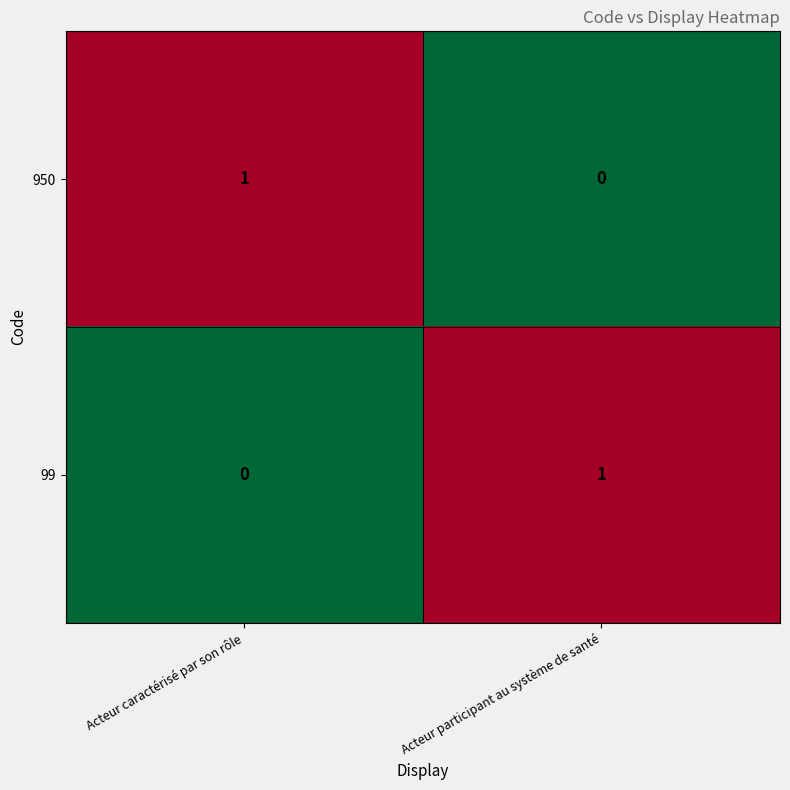

Is it true that 950 equals 1 at Acteur caractérisé par son rôle?

True